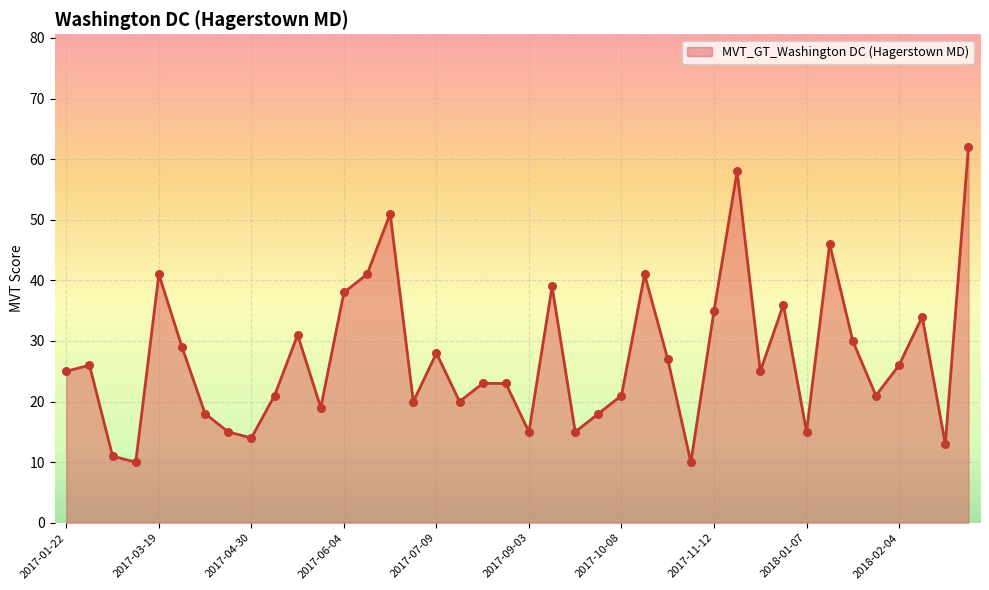

What is the difference between the maximum and minimum values?

52